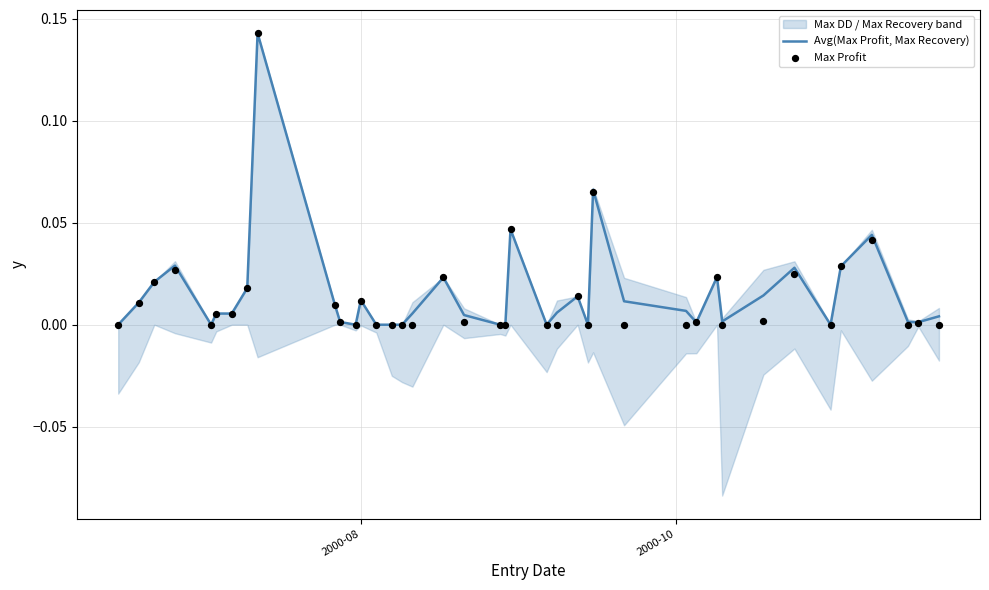

Which series reaches the maximum Y coordinate?

Avg(Max Profit, Max Recovery)